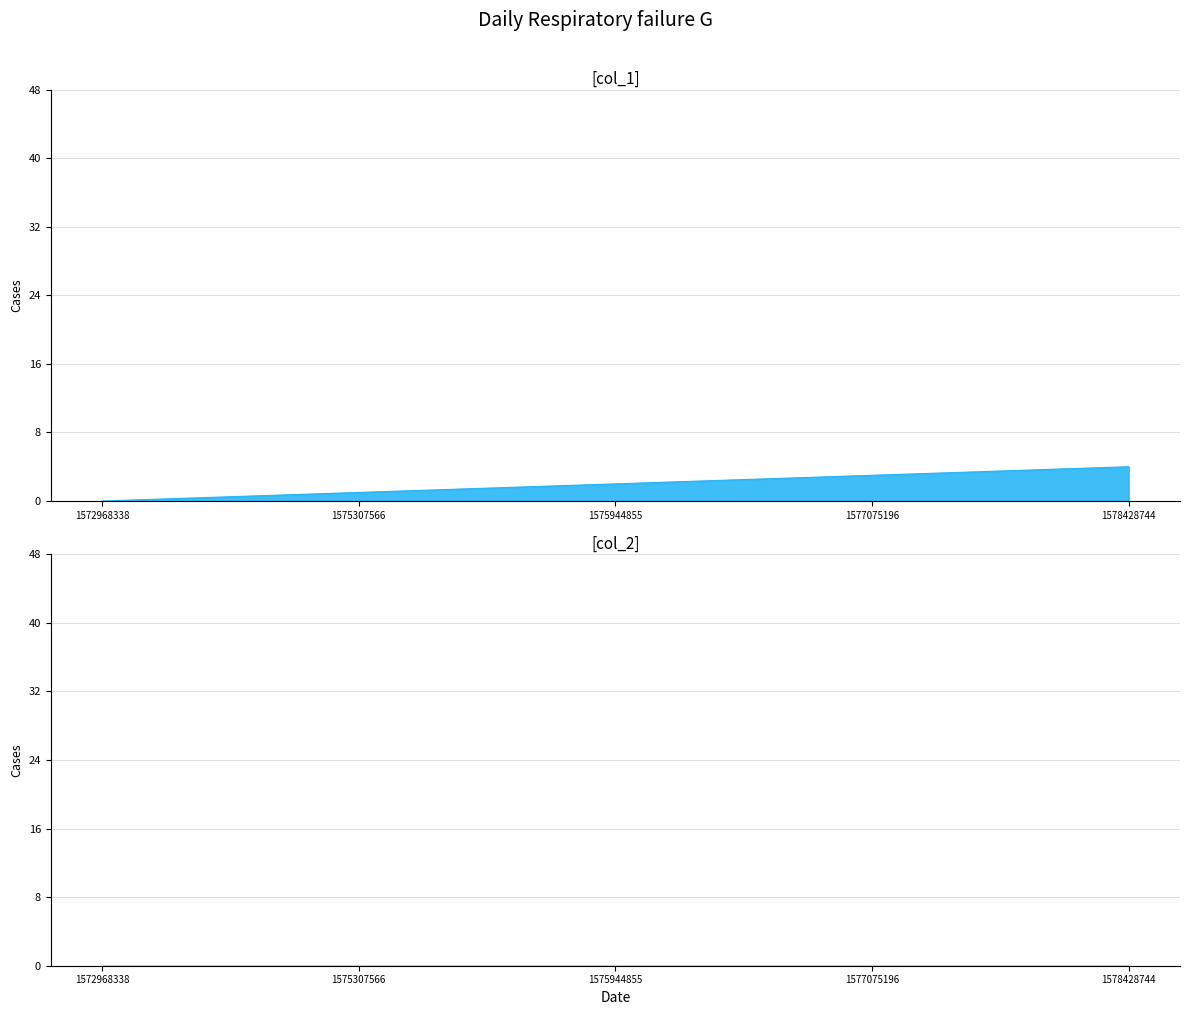

True or false: the data has more than 0 interior local peaks.

False